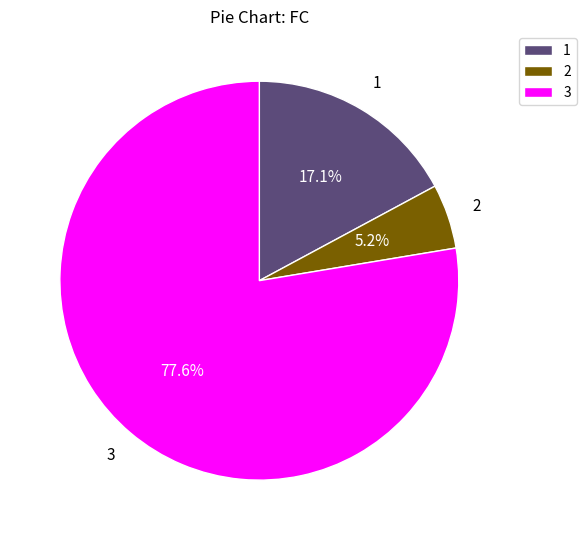

Rank the categories by value from lowest to highest.

2, 1, 3